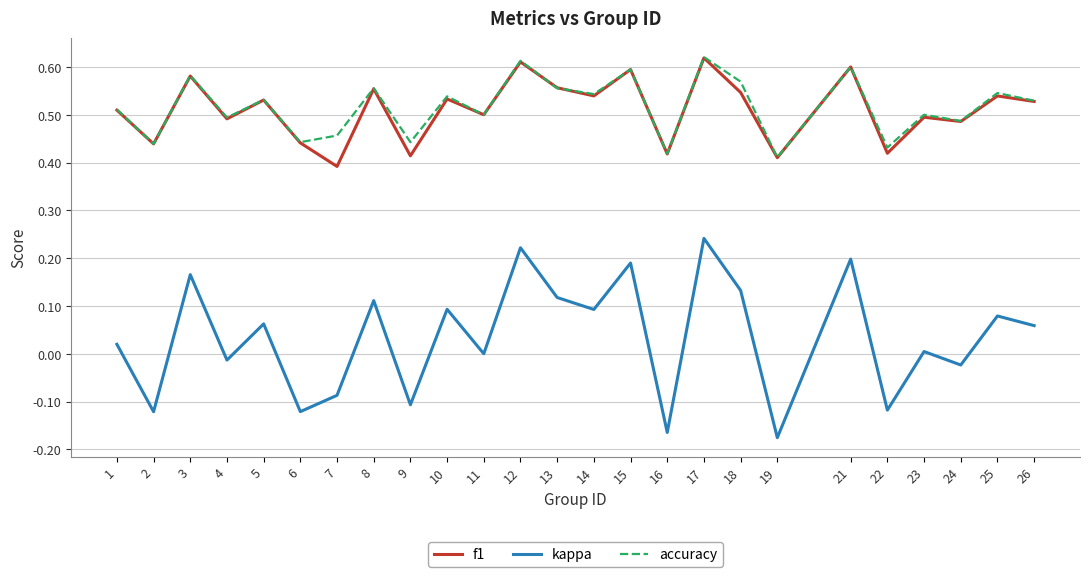

What is the sum of the f1 values at 11 and 15?

1.1